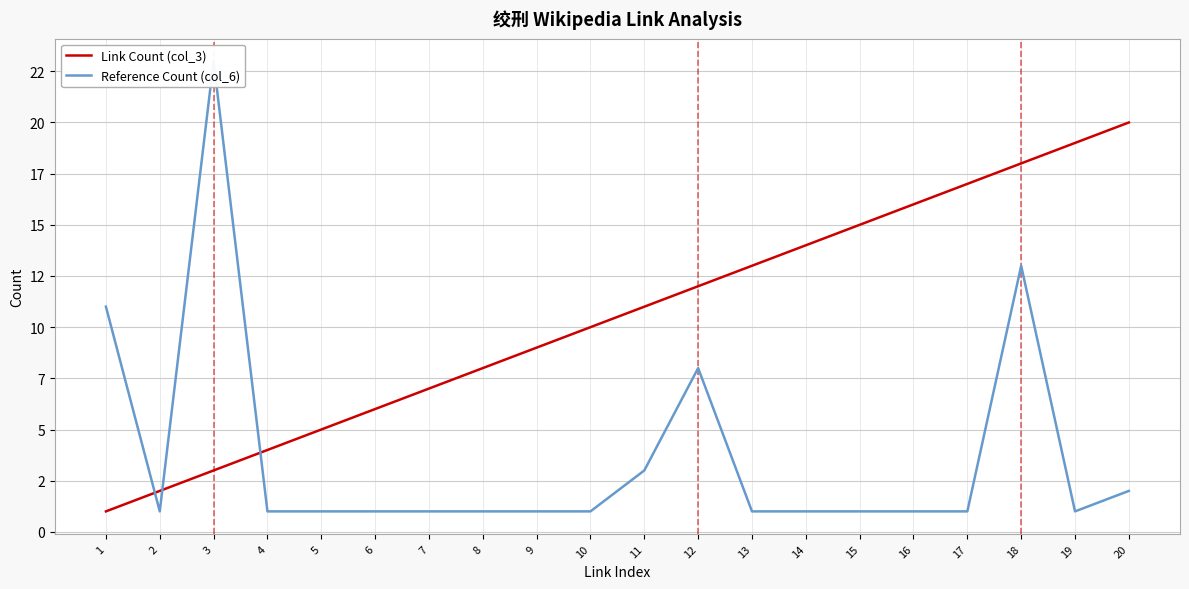

How many data points in Link Count (col_3) are less than 11?

10